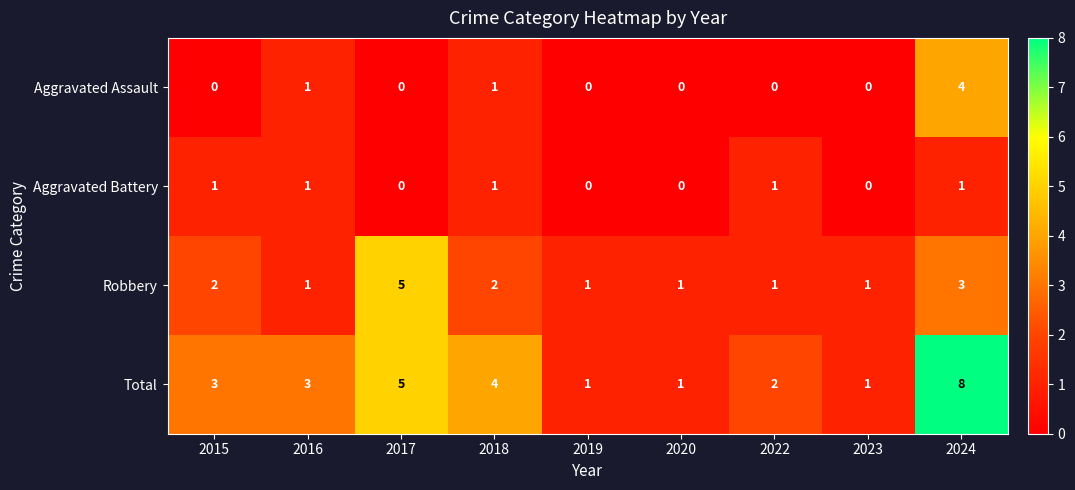

Which series has the largest total across all categories?

Total